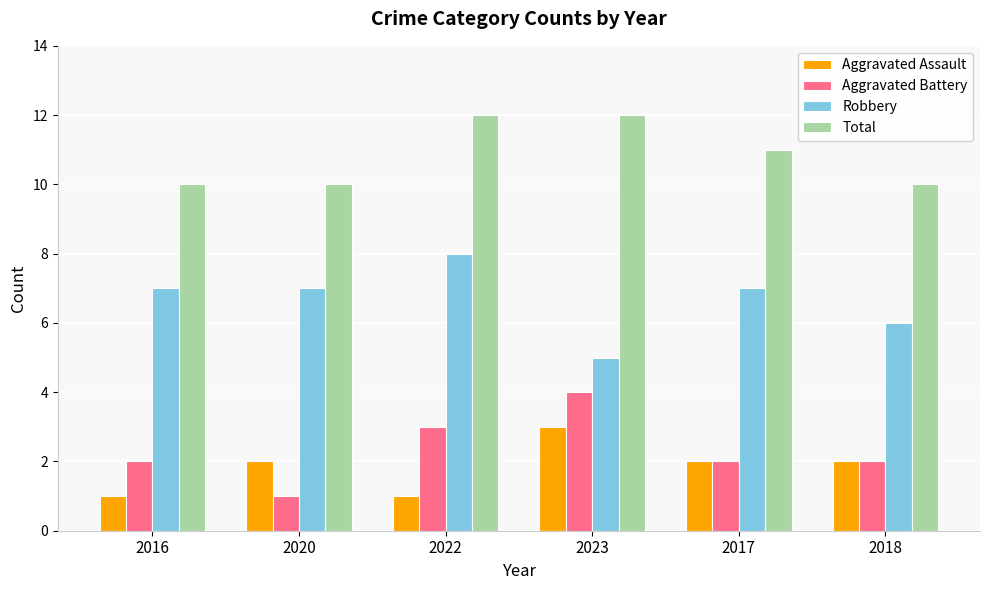

What is the sum of the Robbery values at 2020 and 2017?

14